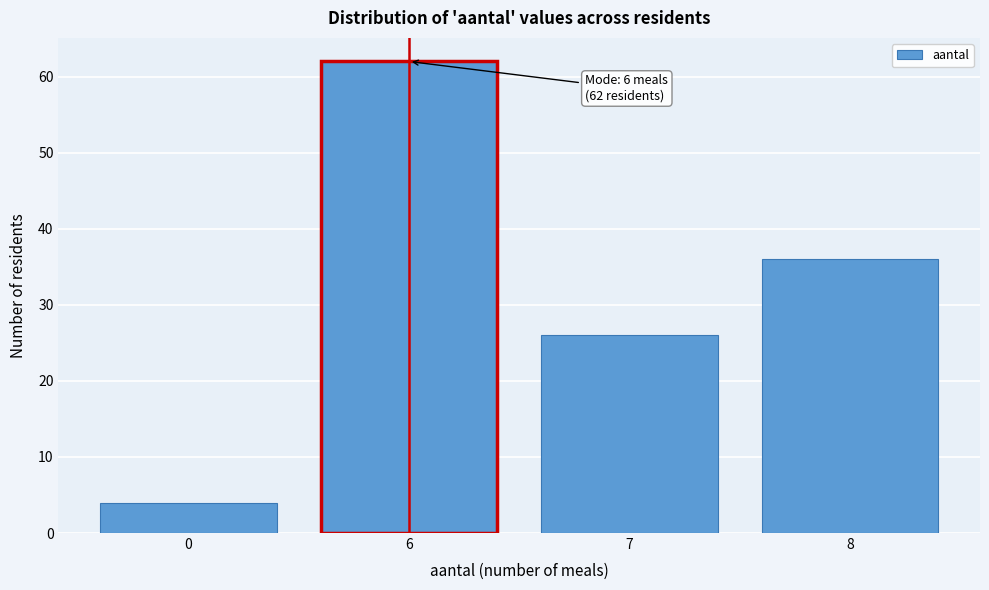

Reading left to right, extract all data points from this chart.

4	62	26	36